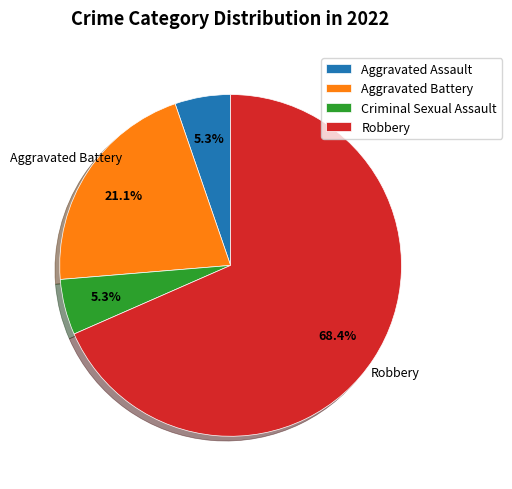

Which category accounts for the majority?

Robbery